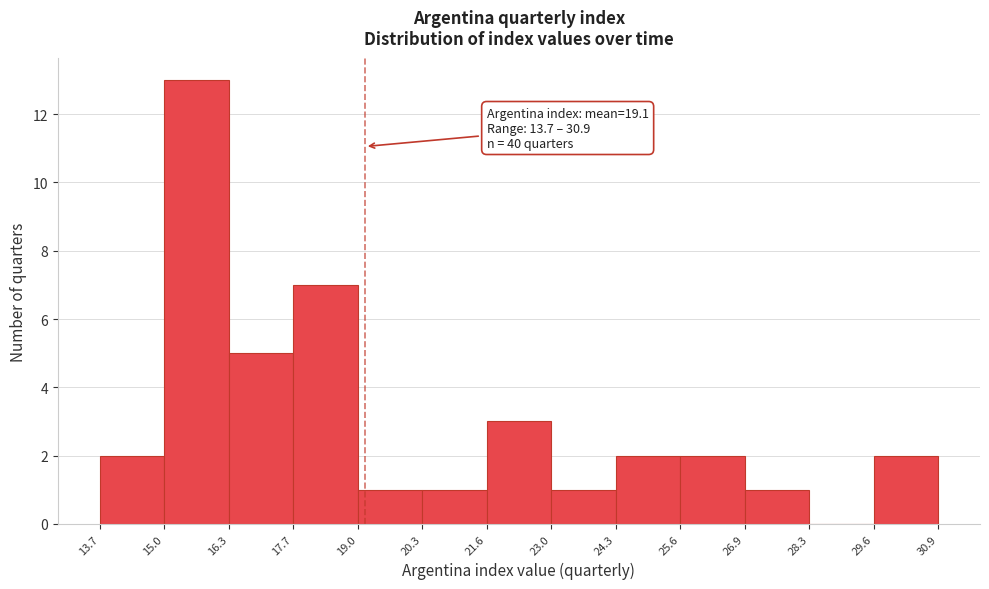

Over which range of the x-axis is the bar tallest?

15.0 to 16.3